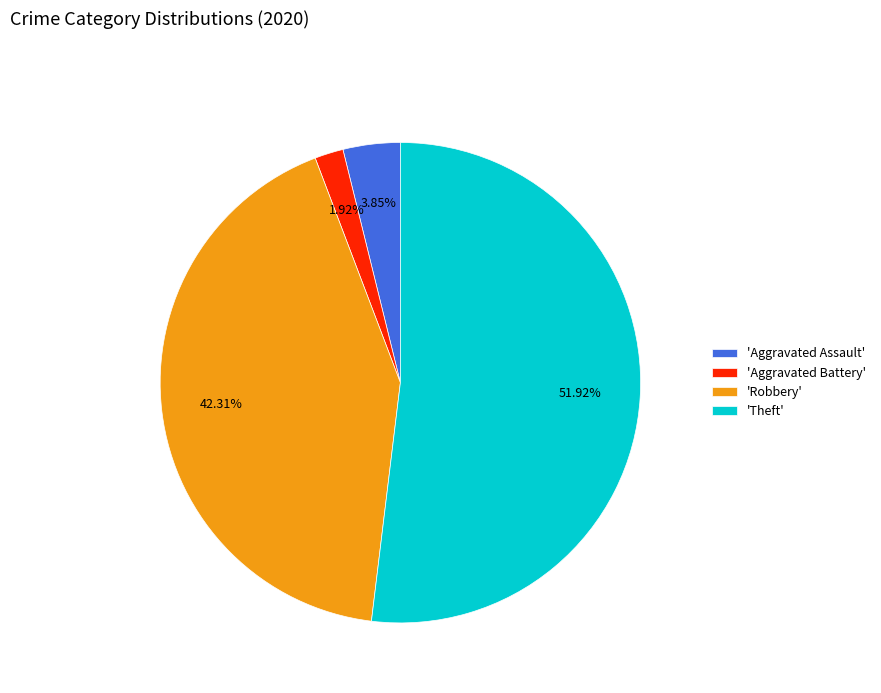

Do 'Aggravated Battery' and 'Theft' together represent more than half of the pie?

Yes